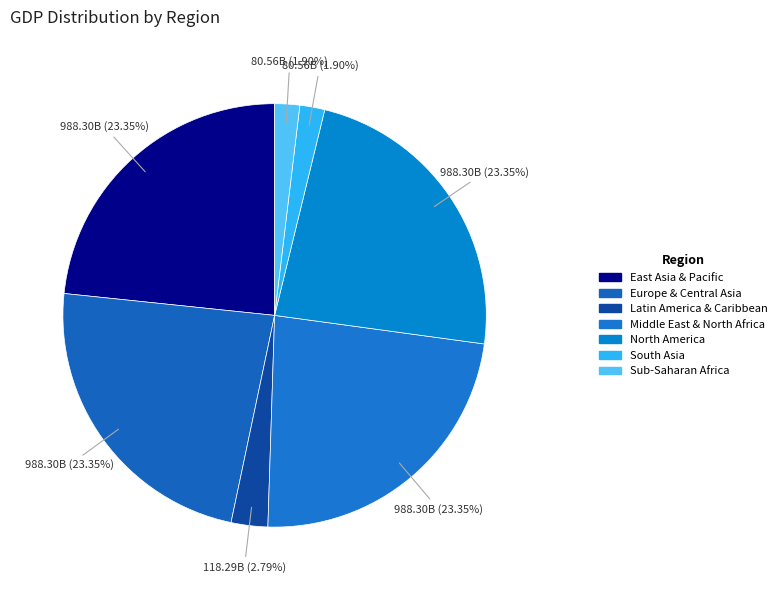

To the nearest percent, what percentage of the pie is Europe & Central Asia?

23%